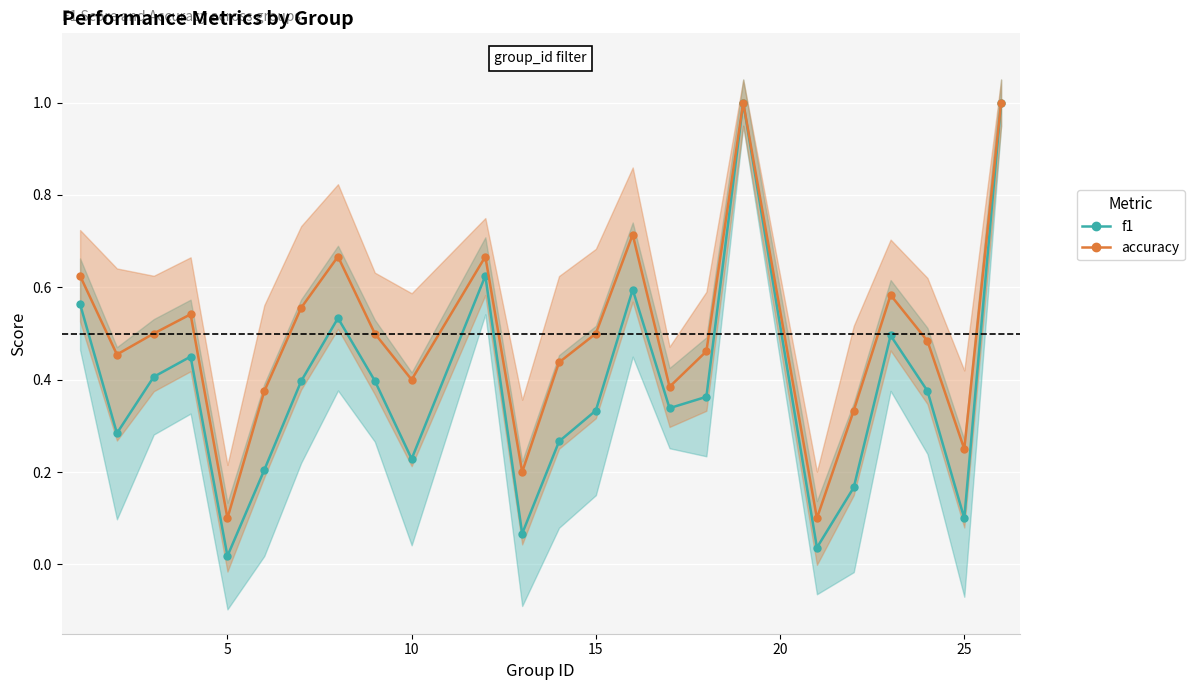

Which series has the widest spread of values?

f1